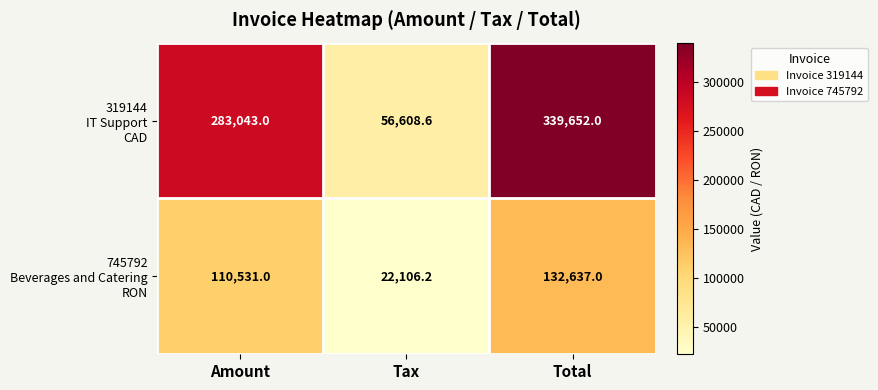

What is the minimum value shown in the chart?

22106.2